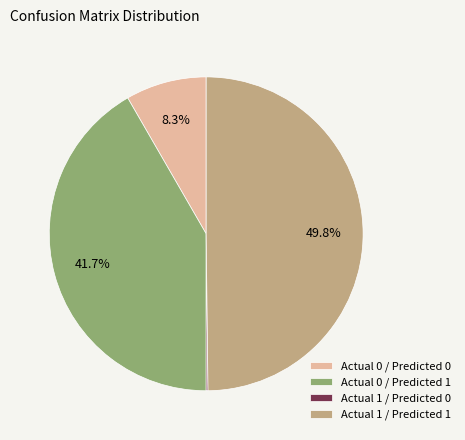

What percentage do Actual 0 / Predicted 1 and Actual 1 / Predicted 1 together represent?

91.5%